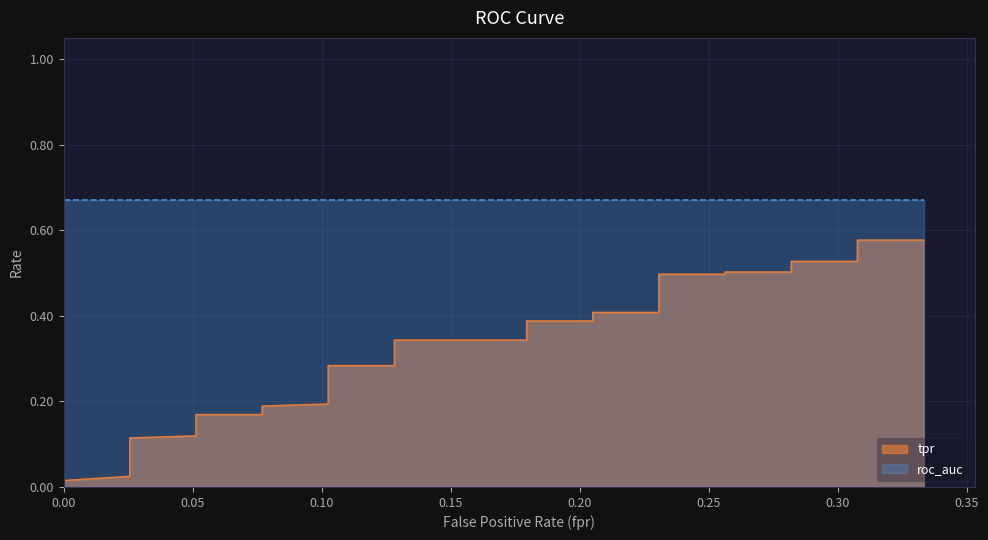

Is it true that fpr equals 0.3 at 35?

True